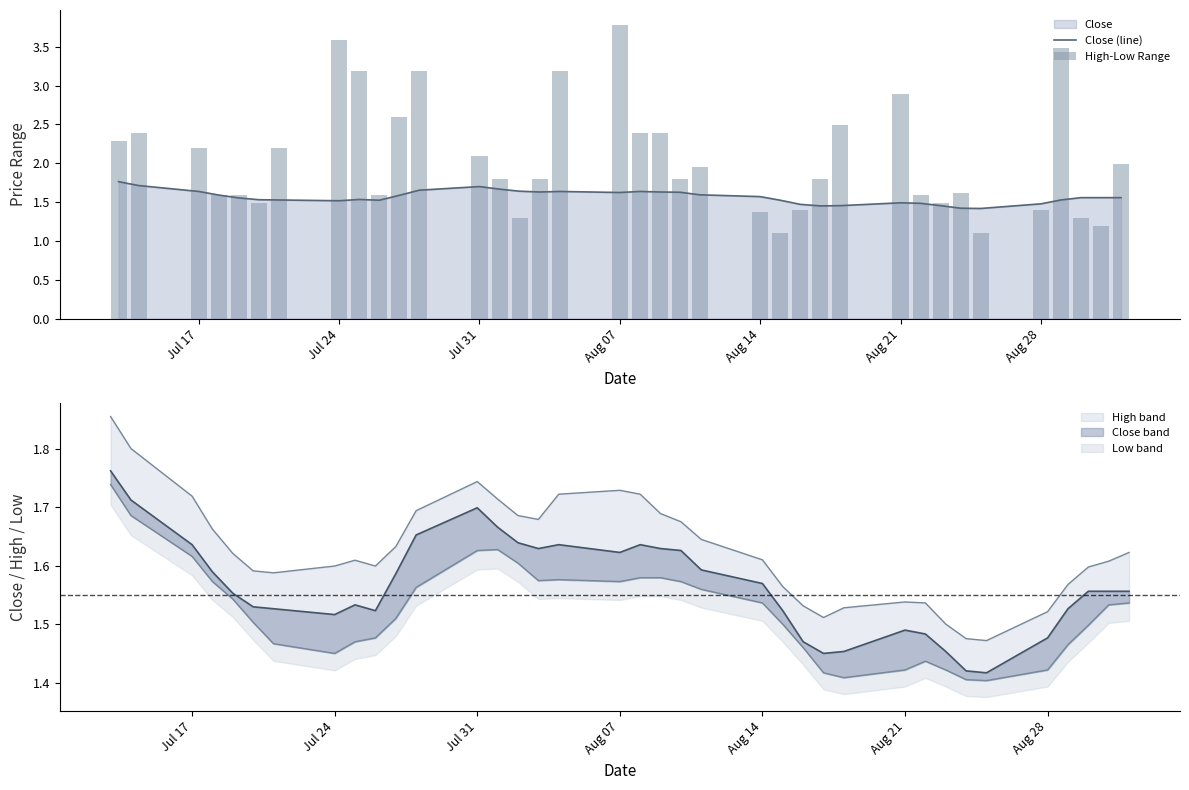

What is the lowest value of the Close (line) series?

1.4